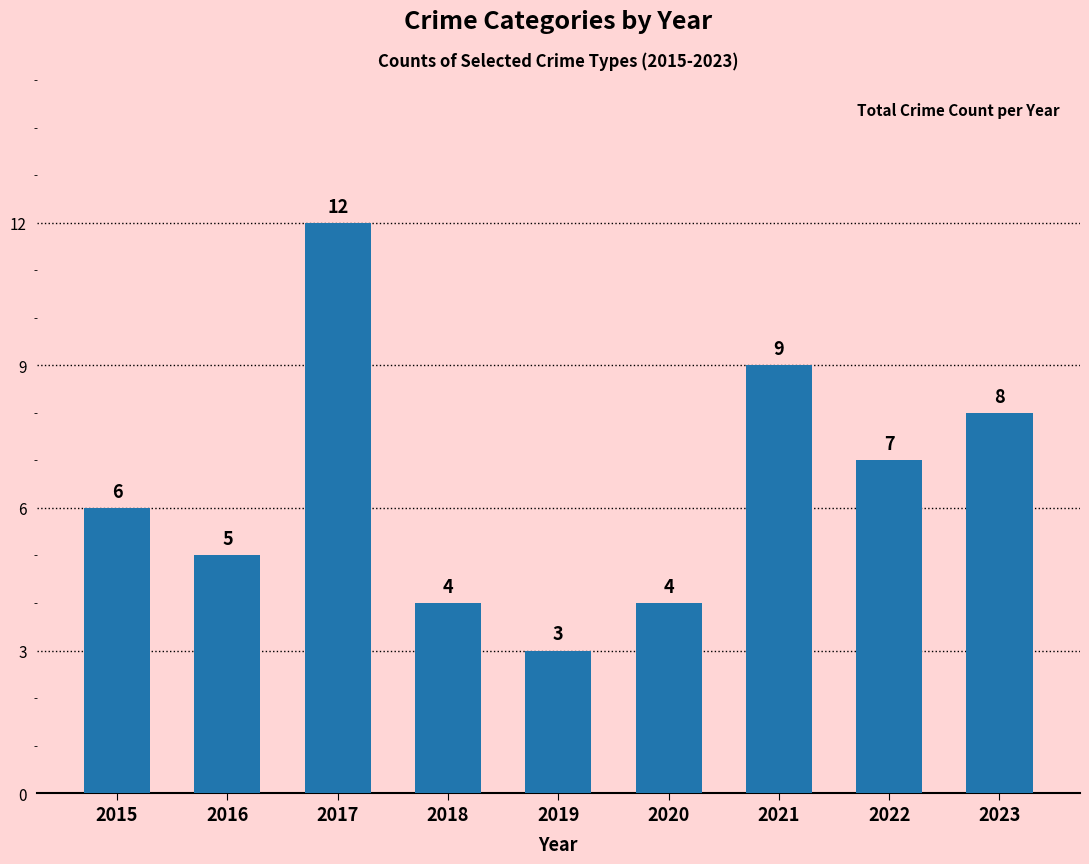

The value at 2016 is 5. True or false?

True